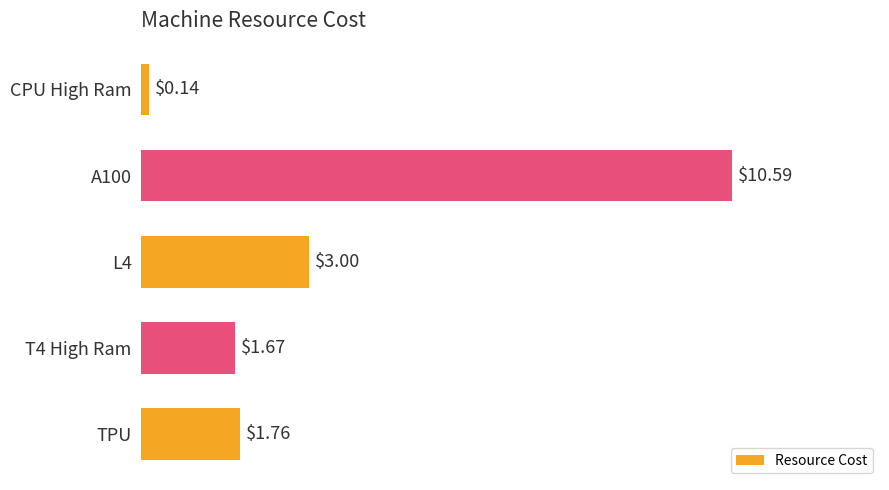

Which category has the lowest value across all series?

CPU High Ram